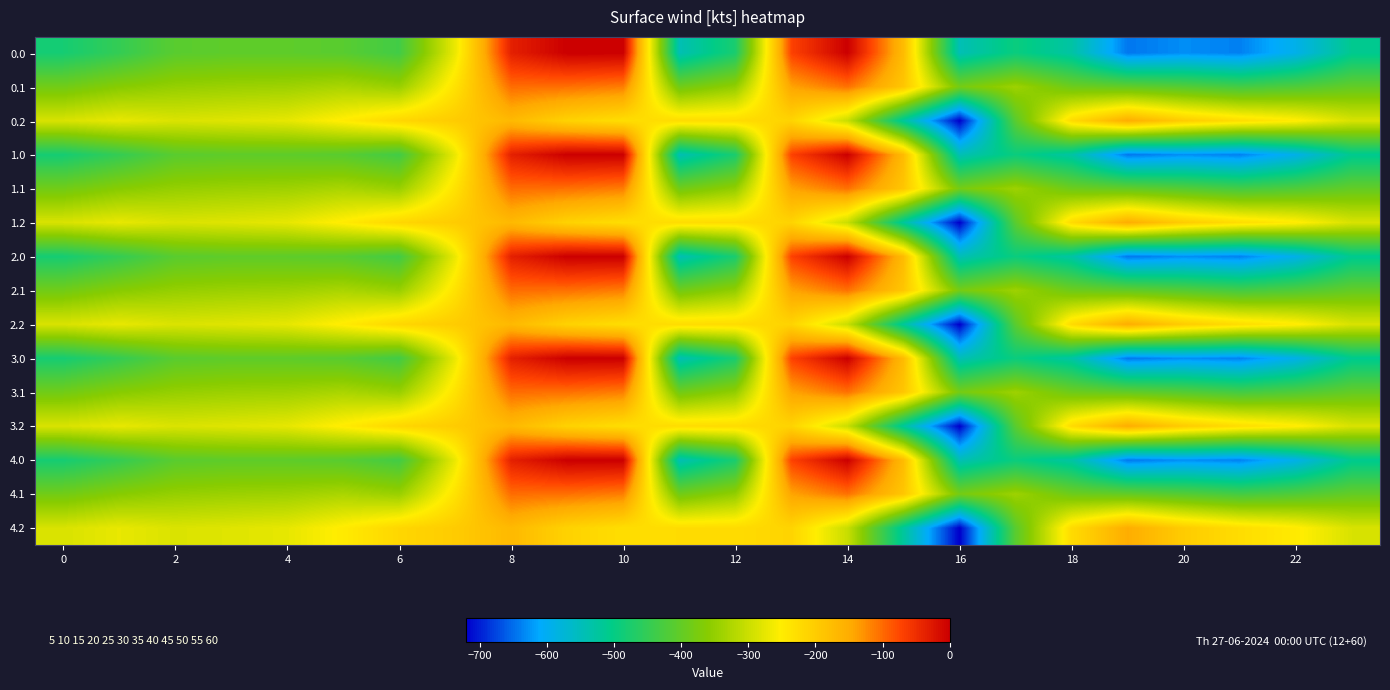

Reading left to right, what are all the values shown in this chart?

0.0: -482.0	-449.5	-410.3	-404.4	-404.9	-410.8	-435.0	-270.7	-35.0	0.0	0.0	-544.3	-477.2	-70.2	-0.3	-172.8	-545.4	-493.8	-529.6	-644.5	-629.9	-638.4	-592.3	-511.3
0.1: -384.6	-361.1	-347.9	-342.7	-339.6	-329.5	-345.2	-234.9	-102.3	-104.8	-114.0	-384.7	-350.8	-141.2	-105.5	-190.4	-380.5	-340.1	-388.5	-399.7	-414.5	-432.4	-419.9	-399.4
0.2: -287.1	-272.7	-285.5	-281.0	-274.4	-248.1	-216.4	-199.0	-169.5	-209.6	-228.0	-225.2	-224.3	-212.2	-301.9	-522.2	-721.2	-409.5	-223.1	-151.1	-199.2	-226.4	-247.4	-287.5
1.0: -482.0	-449.5	-410.3	-404.4	-404.9	-410.8	-435.0	-270.7	-35.0	0.0	0.0	-544.3	-477.2	-70.2	-0.3	-172.8	-545.4	-493.8	-529.6	-644.5	-629.9	-638.4	-592.3	-511.3
1.1: -384.6	-361.1	-347.9	-342.7	-339.6	-329.5	-345.2	-234.9	-102.3	-104.8	-114.0	-384.7	-350.8	-141.2	-105.5	-190.4	-380.5	-340.1	-388.5	-399.7	-414.5	-432.4	-419.9	-399.4
1.2: -287.1	-272.7	-285.5	-281.0	-274.4	-248.1	-216.4	-199.0	-169.5	-209.6	-228.0	-225.2	-224.3	-212.2	-301.9	-522.2	-721.2	-409.5	-223.1	-151.1	-199.2	-226.4	-247.4	-287.5
2.0: -482.0	-449.5	-410.3	-404.4	-404.9	-410.8	-435.0	-270.7	-35.0	0.0	0.0	-544.3	-477.2	-70.2	-0.3	-172.8	-545.4	-493.8	-529.6	-644.5	-629.9	-638.4	-592.3	-511.3
2.1: -384.6	-361.1	-347.9	-342.7	-339.6	-329.5	-345.2	-234.9	-102.3	-104.8	-114.0	-384.7	-350.8	-141.2	-105.5	-190.4	-380.5	-340.1	-388.5	-399.7	-414.5	-432.4	-419.9	-399.4
2.2: -287.1	-272.7	-285.5	-281.0	-274.4	-248.1	-216.4	-199.0	-169.5	-209.6	-228.0	-225.2	-224.3	-212.2	-301.9	-522.2	-721.2	-409.5	-223.1	-151.1	-199.2	-226.4	-247.4	-287.5
3.0: -482.0	-449.5	-410.3	-404.4	-404.9	-410.8	-435.0	-270.7	-35.0	0.0	0.0	-544.3	-477.2	-70.2	-0.3	-172.8	-545.4	-493.8	-529.6	-644.5	-629.9	-638.4	-592.3	-511.3
3.1: -384.6	-361.1	-347.9	-342.7	-339.6	-329.5	-345.2	-234.9	-102.3	-104.8	-114.0	-384.7	-350.8	-141.2	-105.5	-190.4	-380.5	-340.1	-388.5	-399.7	-414.5	-432.4	-419.9	-399.4
3.2: -287.1	-272.7	-285.5	-281.0	-274.4	-248.1	-216.4	-199.0	-169.5	-209.6	-228.0	-225.2	-224.3	-212.2	-301.9	-522.2	-721.2	-409.5	-223.1	-151.1	-199.2	-226.4	-247.4	-287.5
4.0: -482.0	-449.5	-410.3	-404.4	-404.9	-410.8	-435.0	-270.7	-35.0	0.0	0.0	-544.3	-477.2	-70.2	-0.3	-172.8	-545.4	-493.8	-529.6	-644.5	-629.9	-638.4	-592.3	-511.3
4.1: -384.6	-361.1	-347.9	-342.7	-339.6	-329.5	-345.2	-234.9	-102.3	-104.8	-114.0	-384.7	-350.8	-141.2	-105.5	-190.4	-380.5	-340.1	-388.5	-399.7	-414.5	-432.4	-419.9	-399.4
4.2: -287.1	-272.7	-285.5	-281.0	-274.4	-248.1	-216.4	-199.0	-169.5	-209.6	-228.0	-225.2	-224.3	-212.2	-301.9	-522.2	-721.2	-409.5	-223.1	-151.1	-199.2	-226.4	-247.4	-287.5